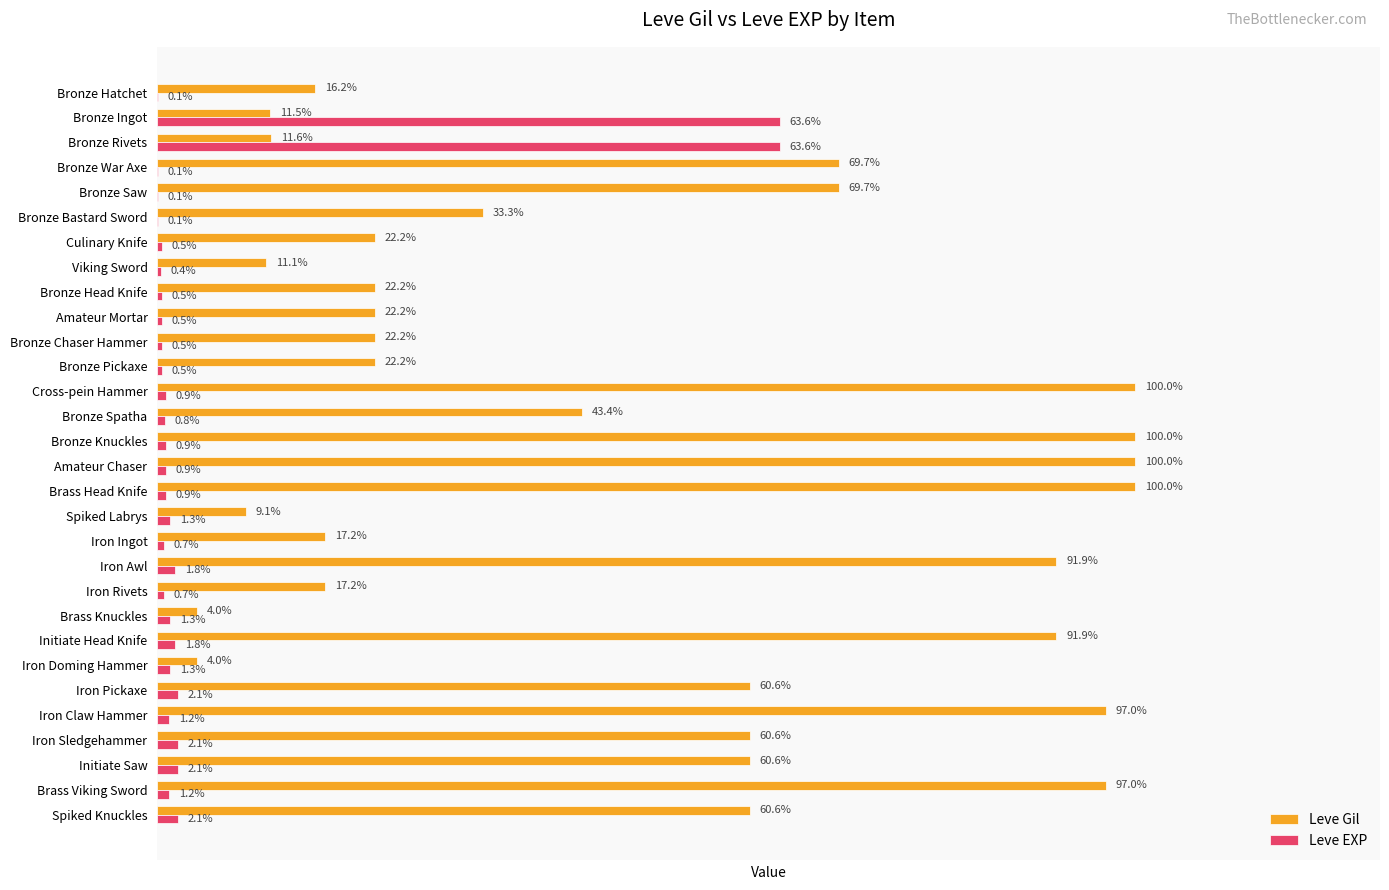

What are all the series names shown in the legend?

Leve Gil, Leve EXP